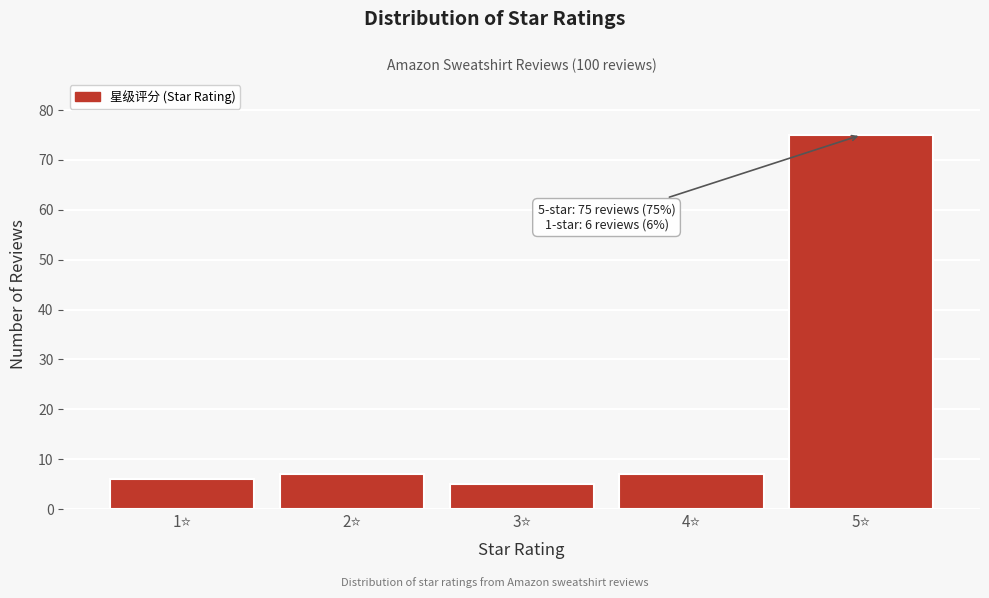

Over which range of the x-axis is the bar tallest?

4.5 to 5.5